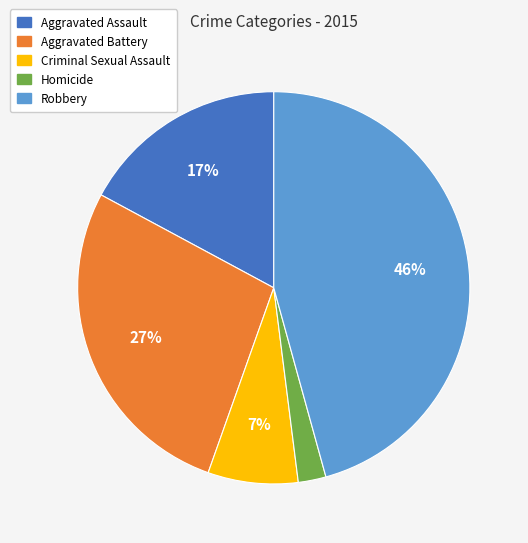

To the nearest percent, what is the difference between the Aggravated Assault and Robbery slice percentages?

29%